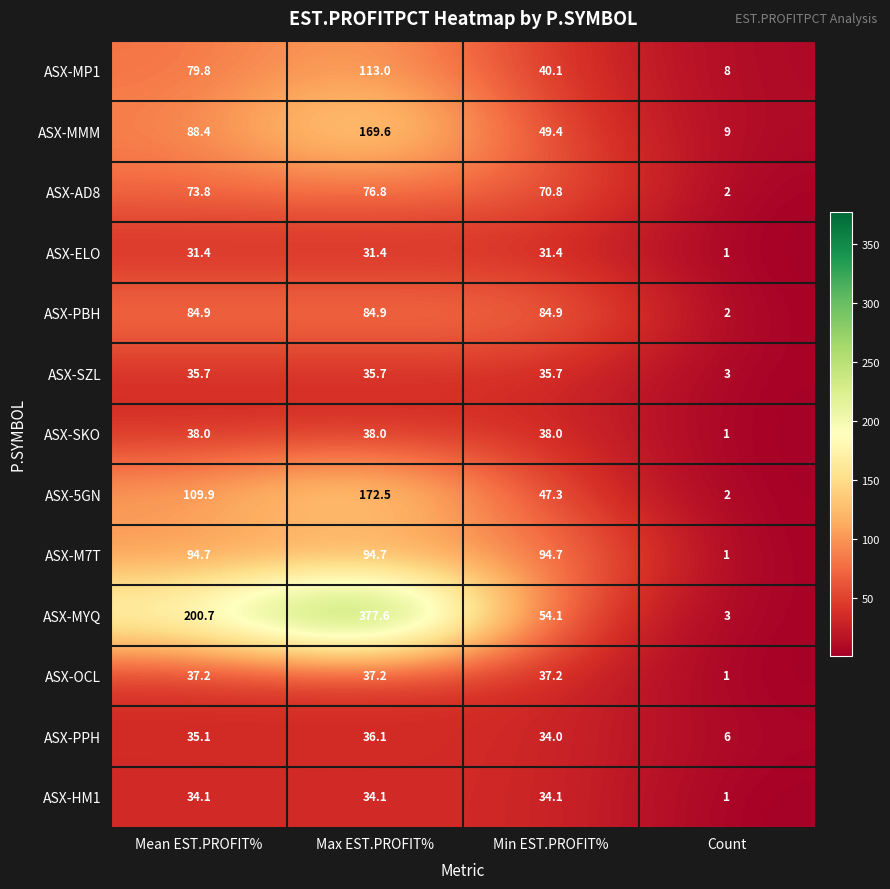

At which category is the sum across all series the highest?

Max EST.PROFIT%